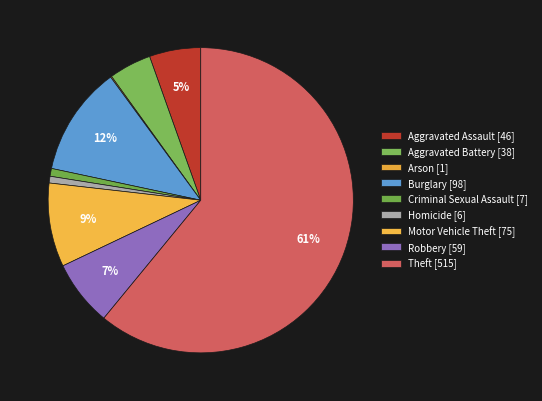

Rank the categories by value from highest to lowest.

Theft, Burglary, Motor Vehicle Theft, Robbery, Aggravated Assault, Aggravated Battery, Criminal Sexual Assault, Homicide, Arson